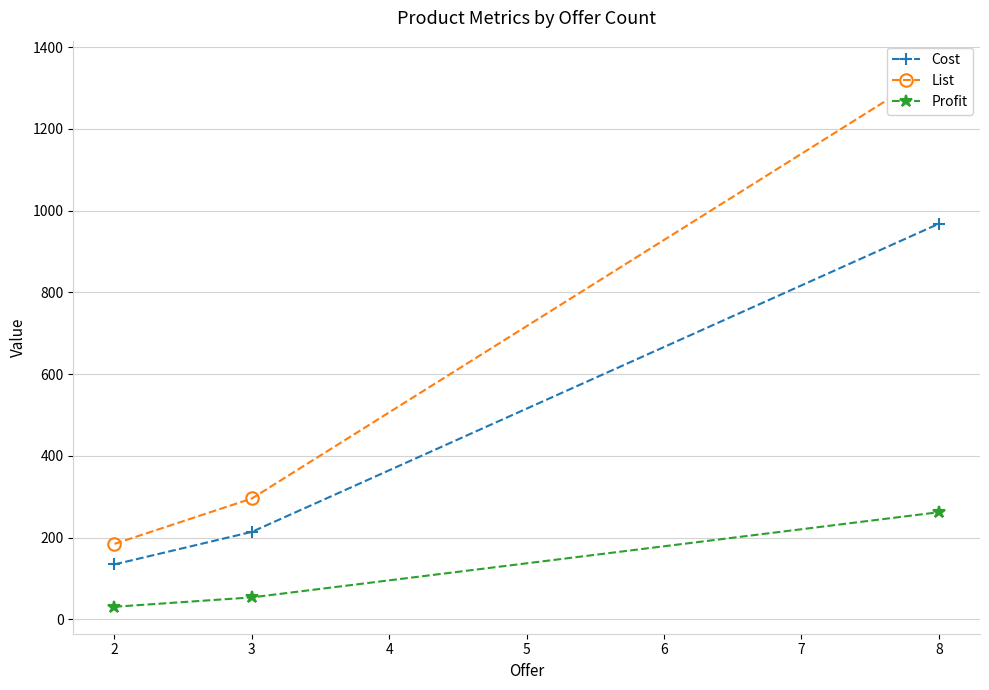

List the series in order of their overall mean, lowest first.

Profit, Cost, List